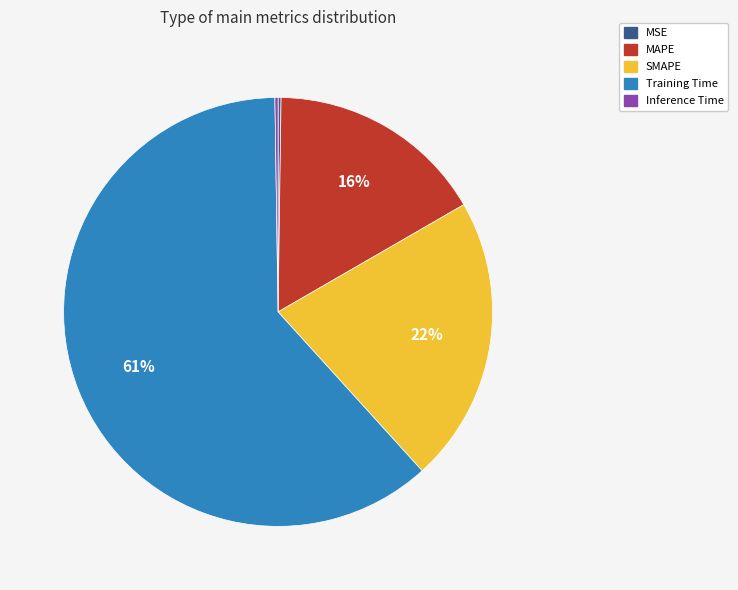

Is the sum of SMAPE and Training Time greater than half?

Yes